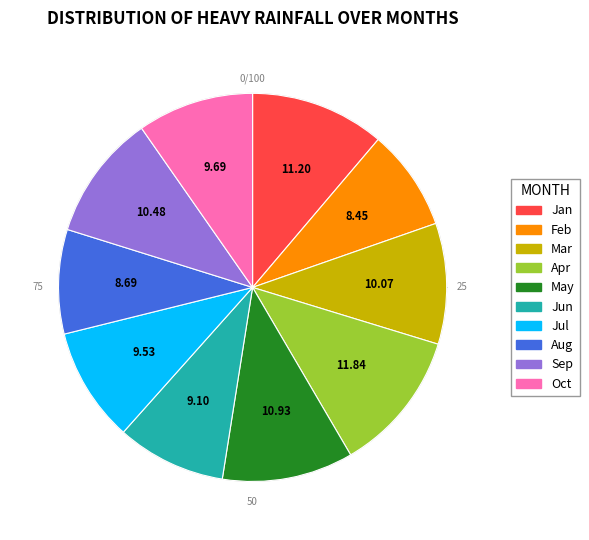

Does any single category account for the majority?

No